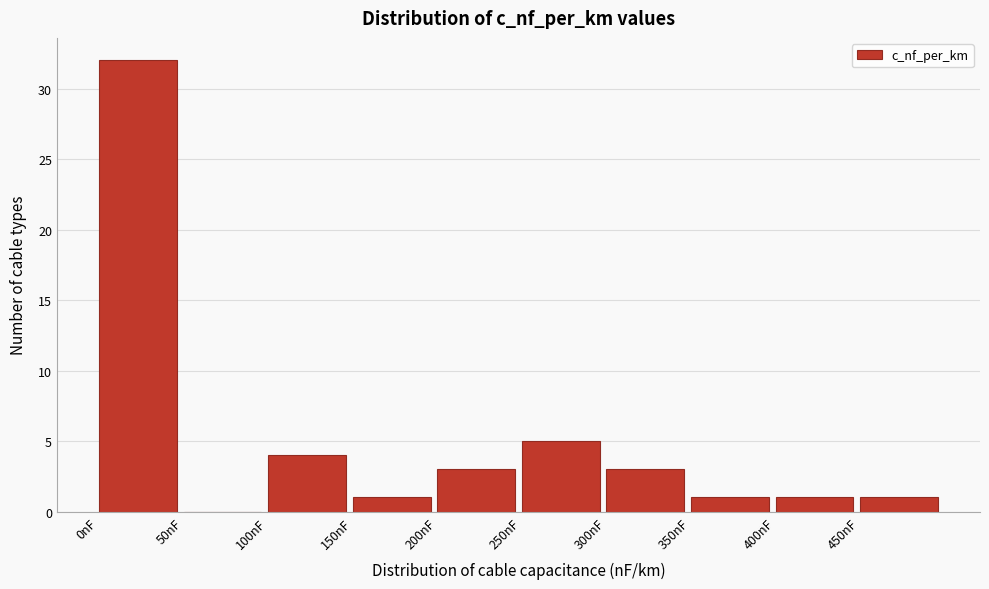

Reading left to right, transcribe this chart: for each bar, give the range it covers on the x-axis and its height. The values are not printed on the chart, so give them approximately, as read against the axis.

0 to 50: 32
50 to 100: 0
100 to 150: 4
150 to 200: 1
200 to 250: 3
250 to 300: 5
300 to 350: 3
350 to 400: 1
400 to 450: 1
450 to 500: 1